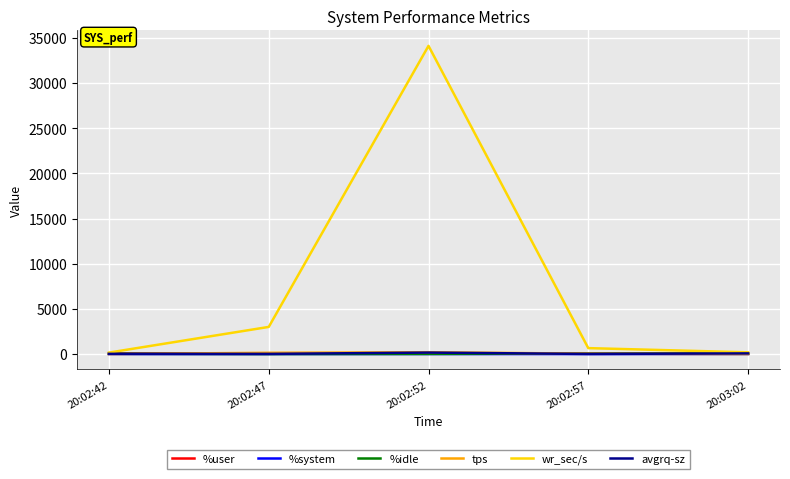

The value of wr_sec/s at 20:02:42 is 164.8. True or false?

True